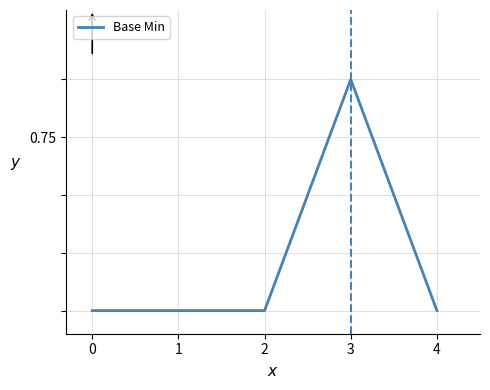

What is the sum of all values?

1